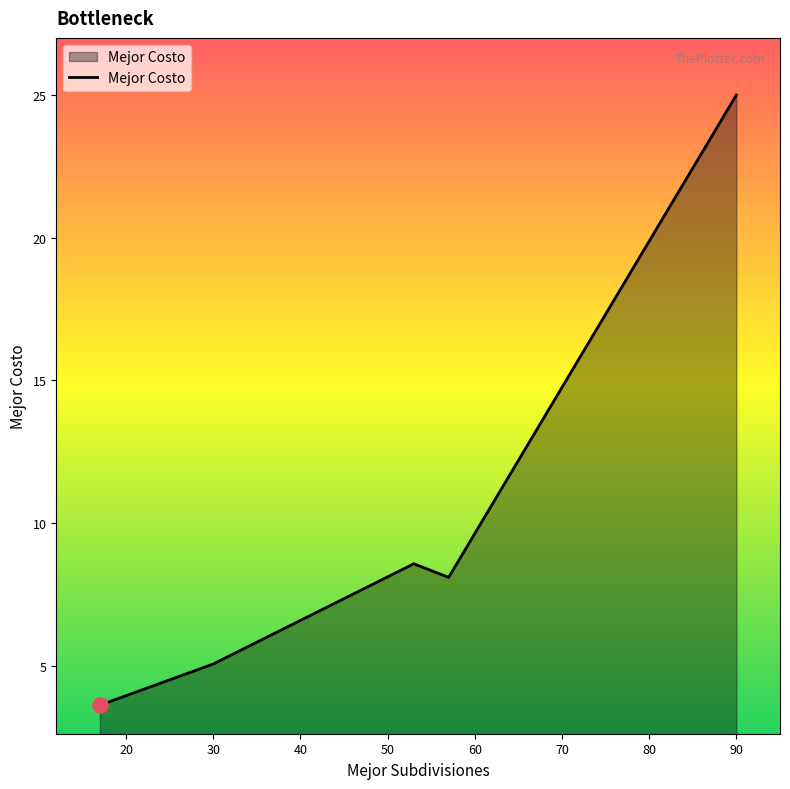

True or false: the data has more than 2 interior local peaks.

False